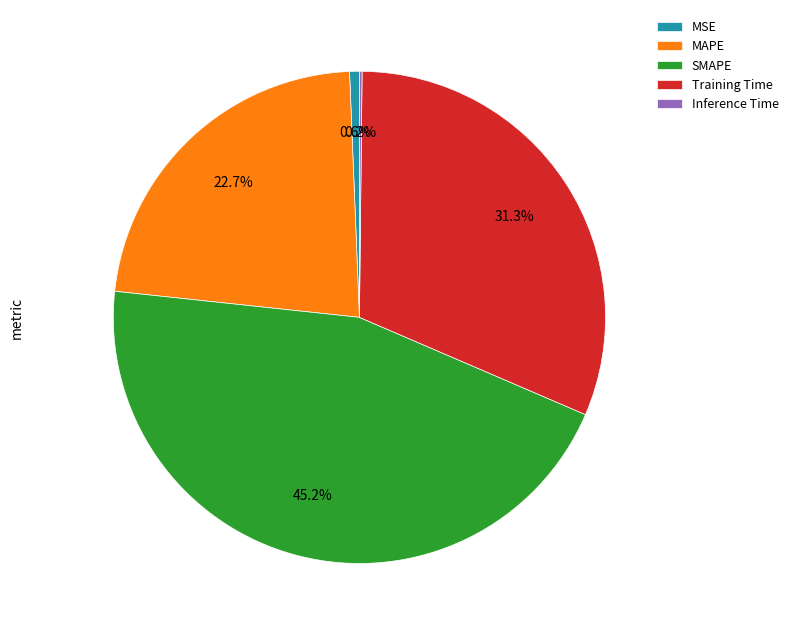

What is the largest slice in the pie chart?

SMAPE